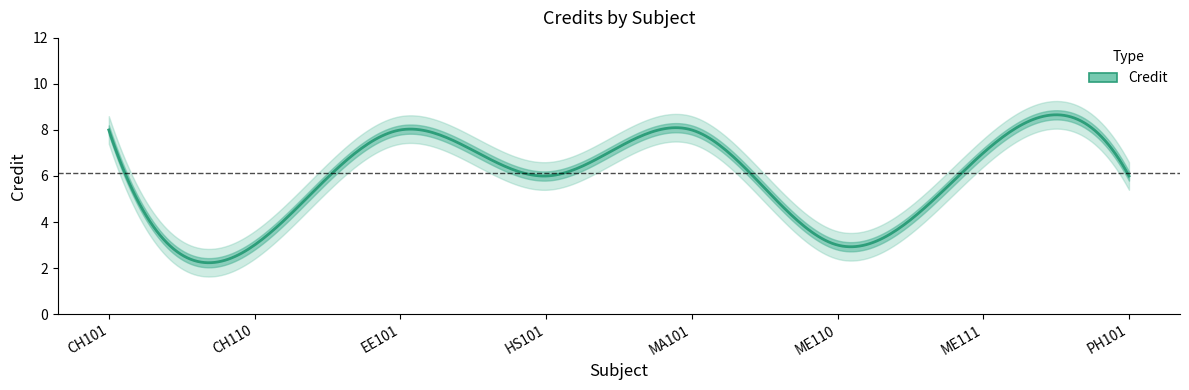

Reading left to right, transcribe all the data shown in this chart.

CH101=8	CH110=3	EE101=8	HS101=6	MA101=8	ME110=3	ME111=7	PH101=6